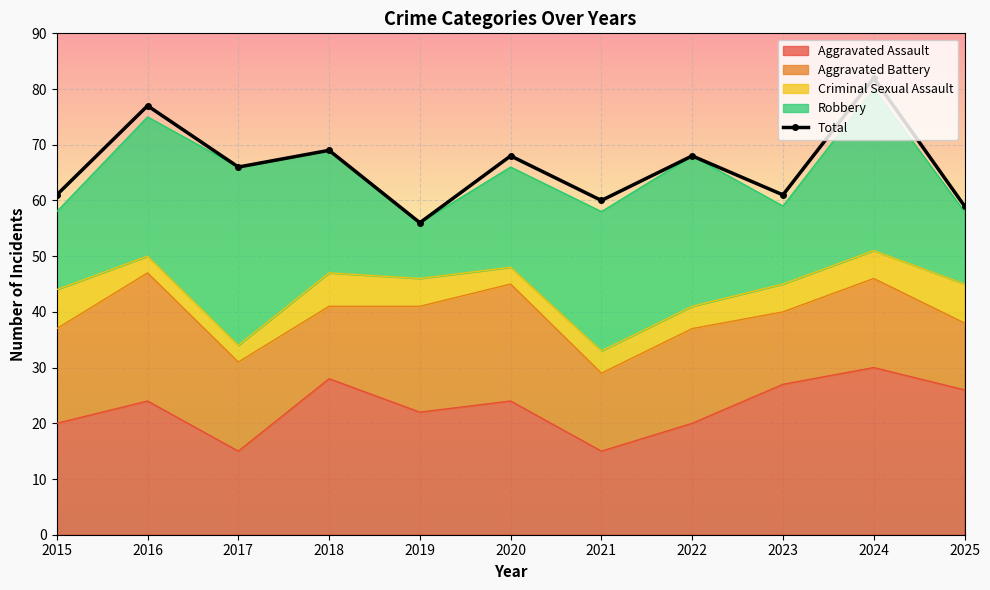

Reading left to right, transcribe all the data shown in this chart.

61	77	66	69	56	68	60	68	61	82	59